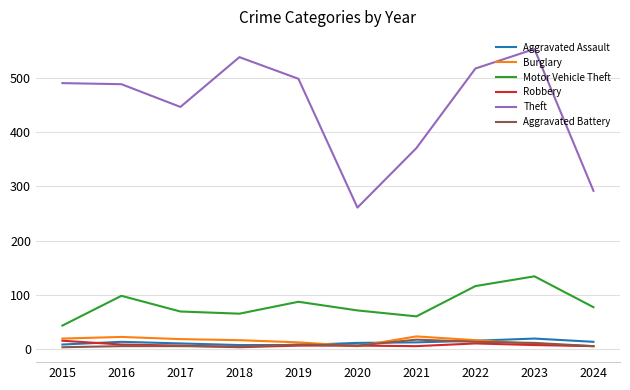

What is the difference between the maximum and minimum values in the Aggravated Battery series?

14